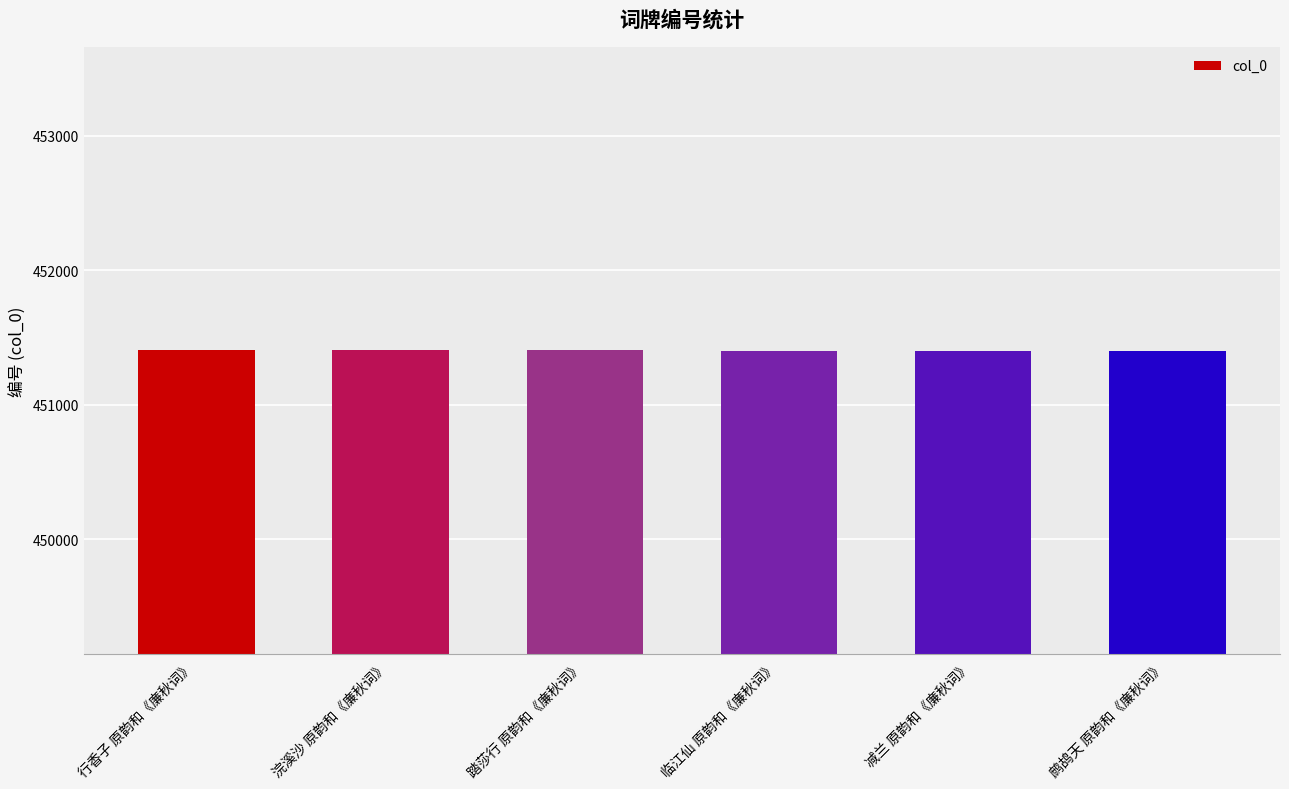

Is it true that the value at 鹧鸪天 原韵和《廉秋词》 is 709932?

False